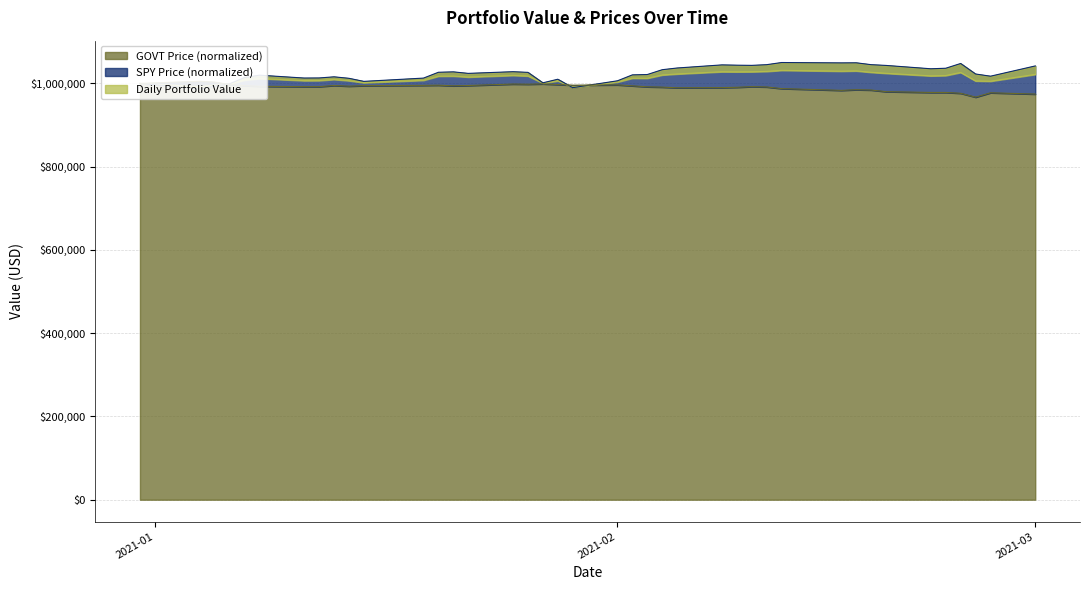

What is the difference between the highest and lowest values at 2021-02-09?

53075.9